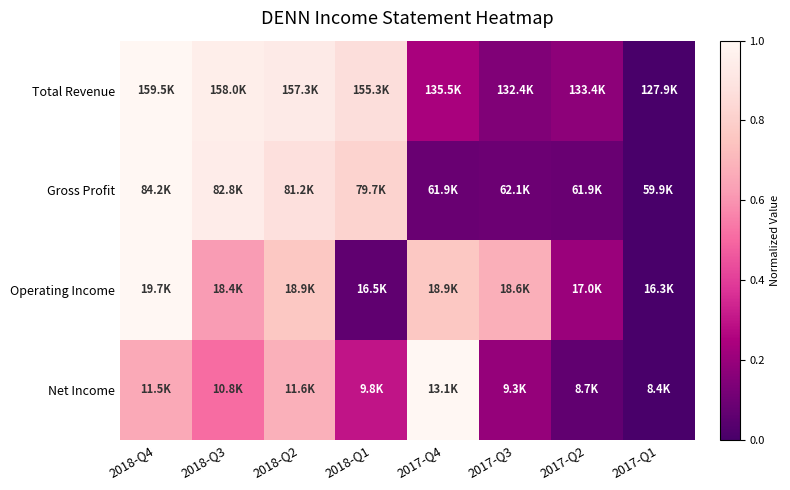

Which label corresponds to the largest value in the chart?

2018-Q4